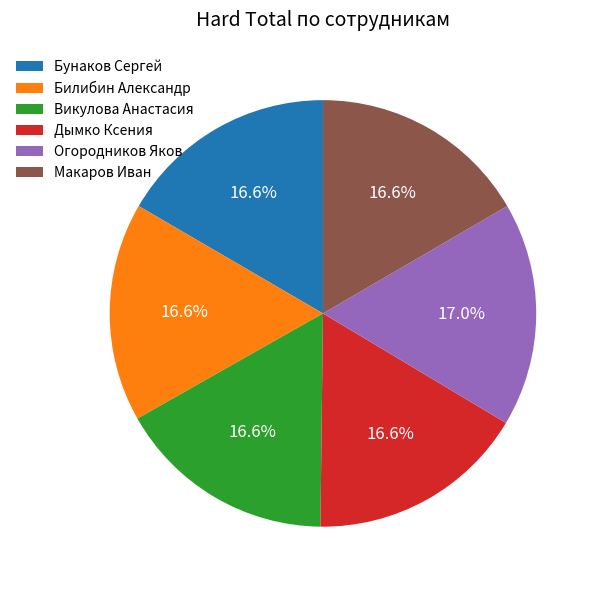

What percentage is NOT represented by Билибин Александр?

83.4%